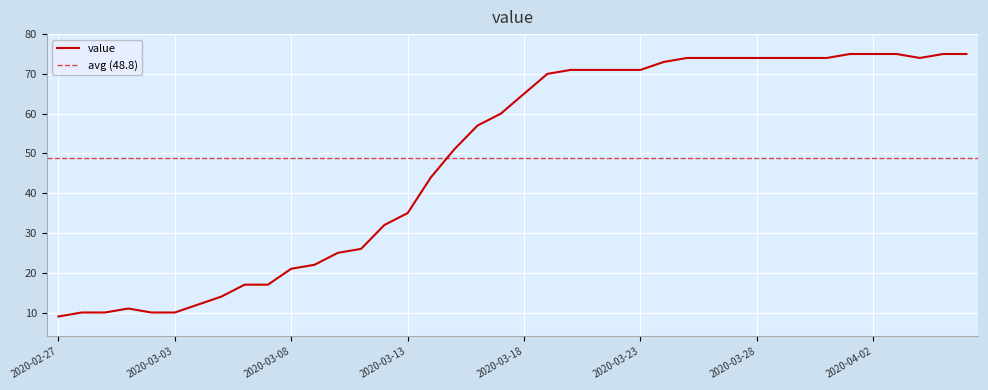

True or false: the data has more than 0 interior local peaks.

True